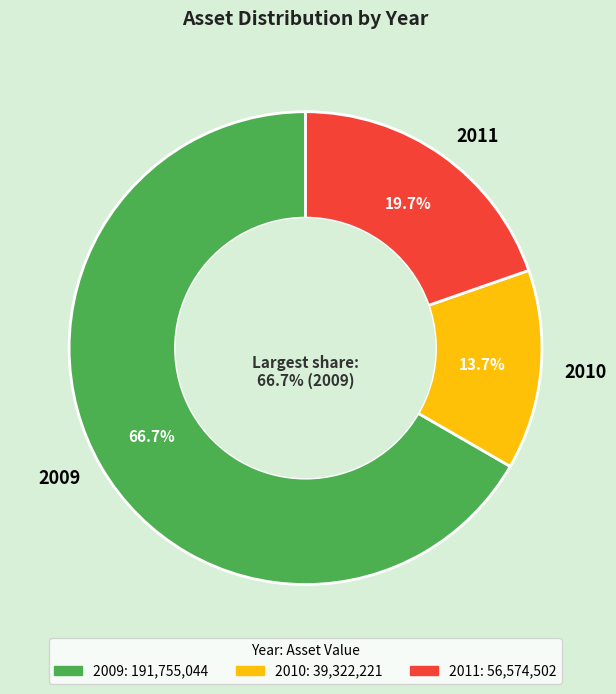

Does 2009 represent more than half of the total?

Yes